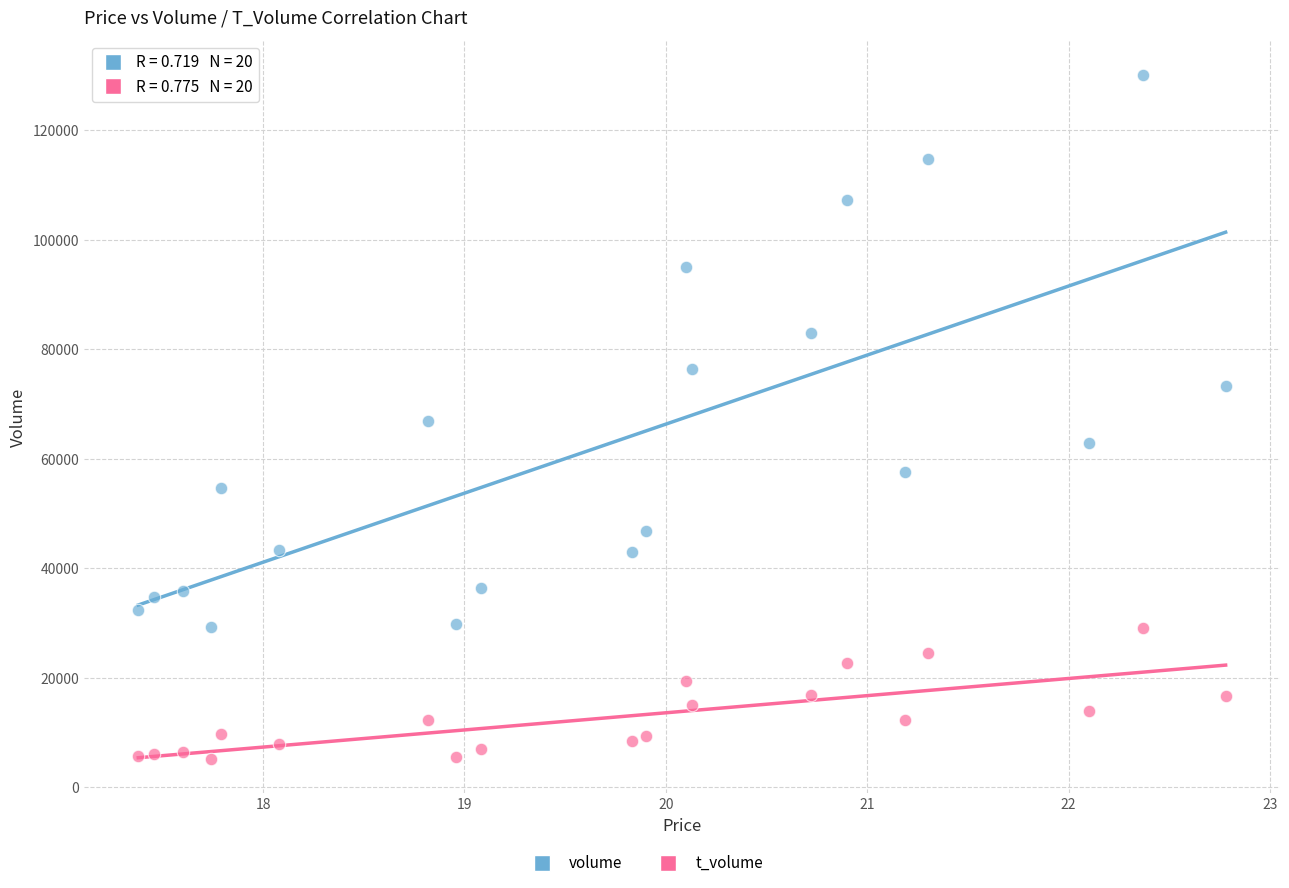

Which series contains the highest Y value?

volume